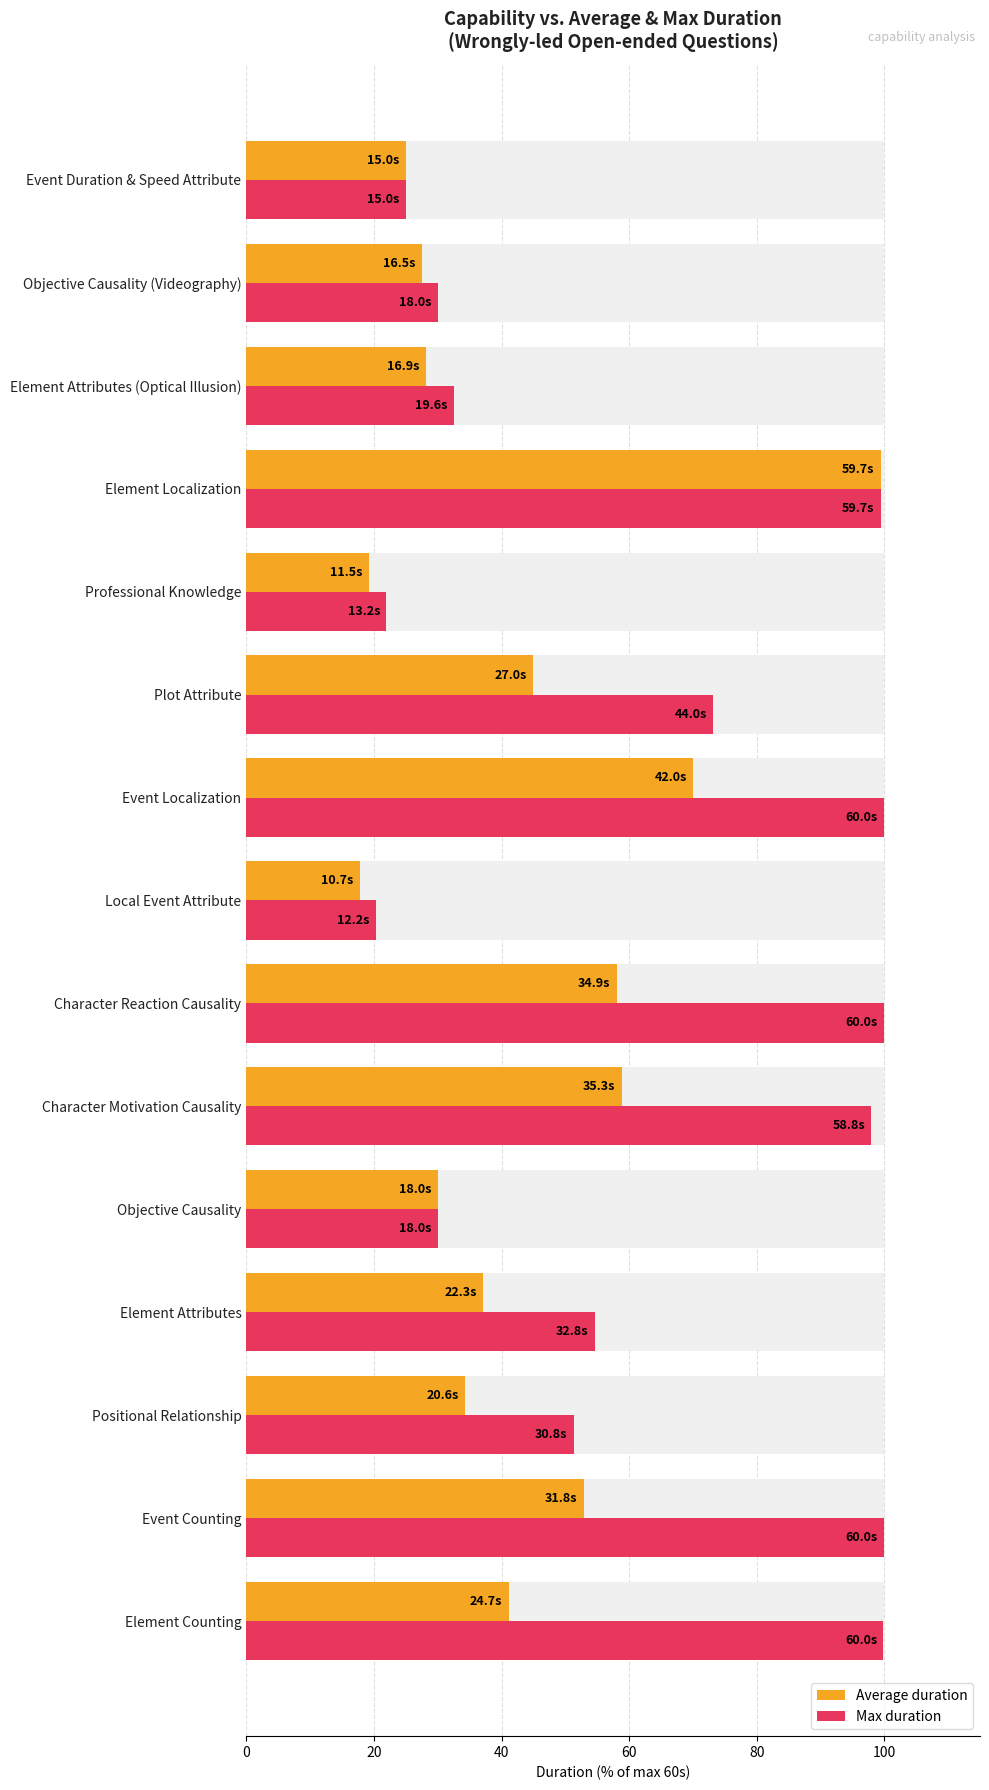

What are all the series names shown in the legend?

Average duration, Max duration